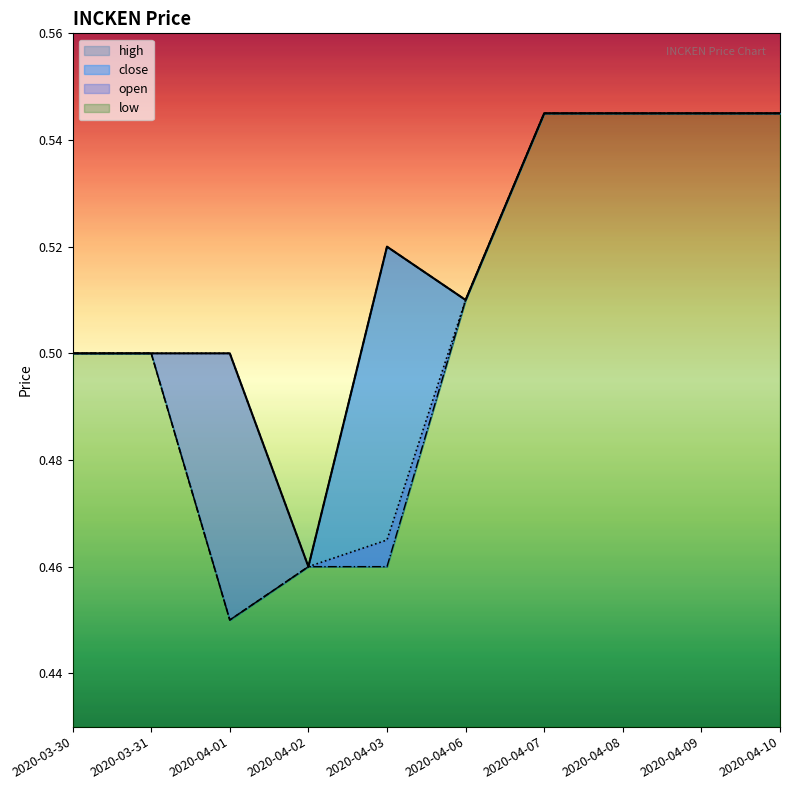

Which series changed the most between 2020-04-02 and 2020-04-06?

high